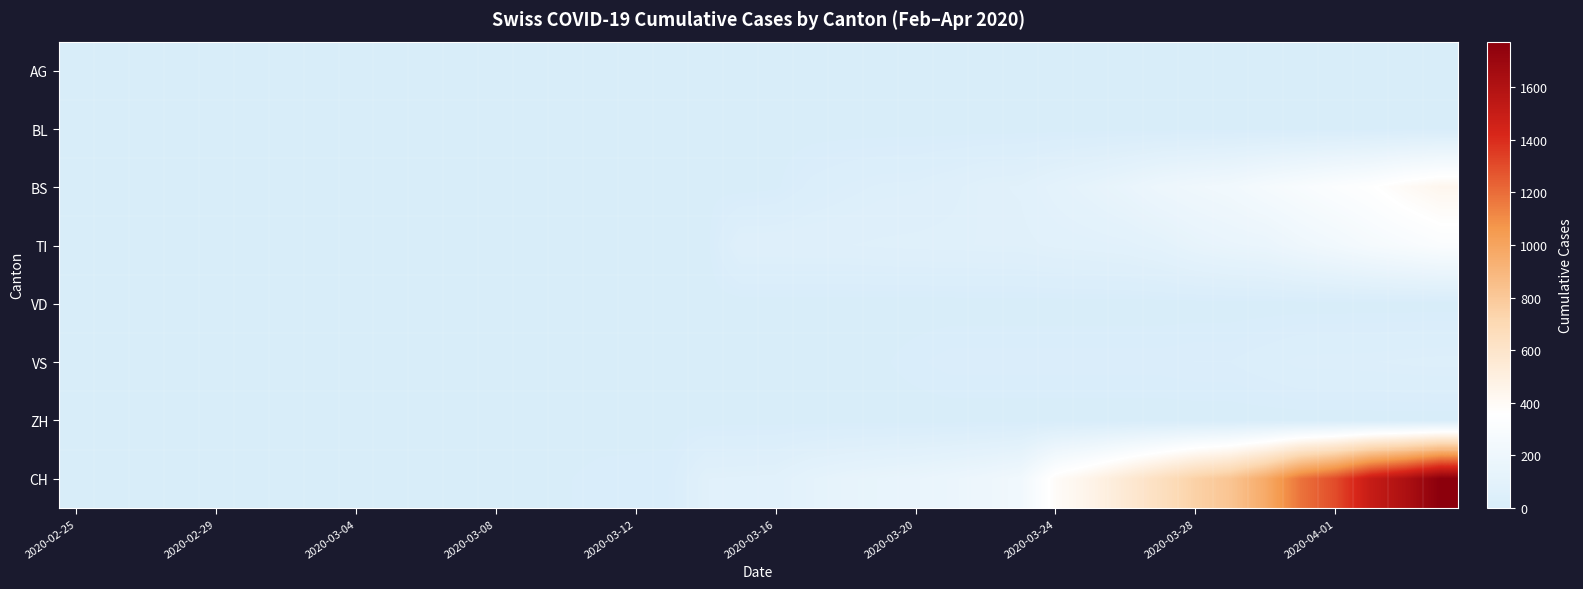

Which series has the widest spread of values?

CH